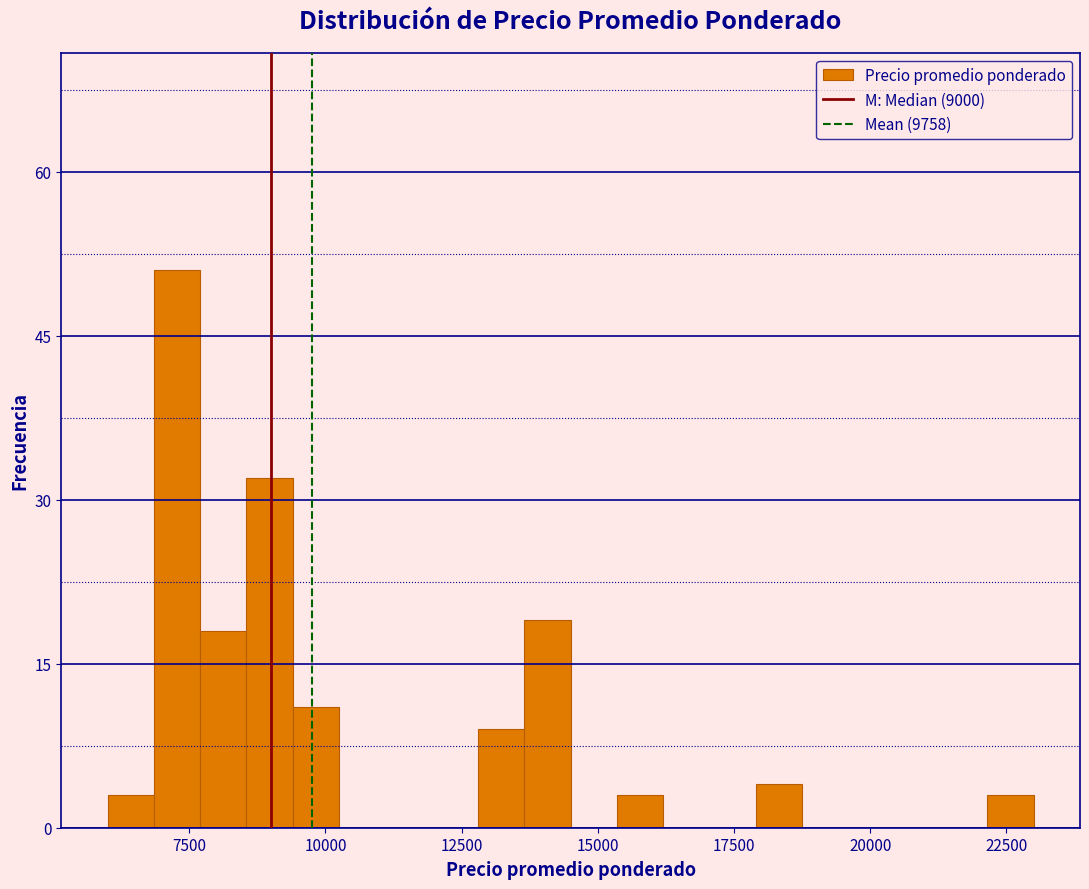

Read against the x-axis, roughly where is the centre of the tallest bar?

7500